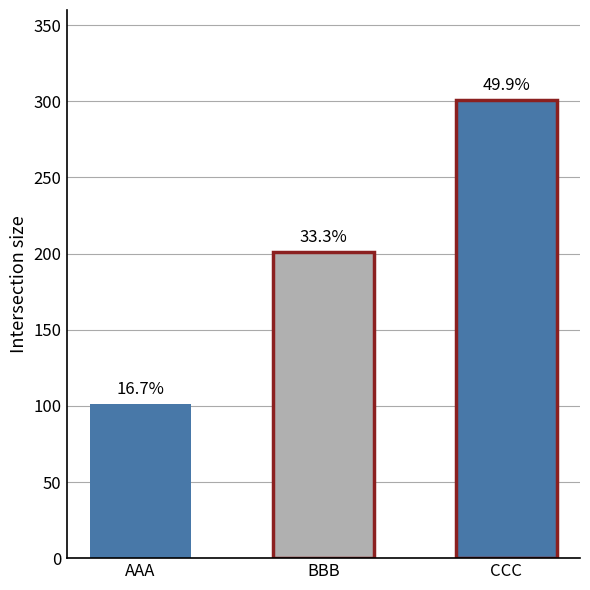

Rank the categories by value from lowest to highest.

AAA, BBB, CCC